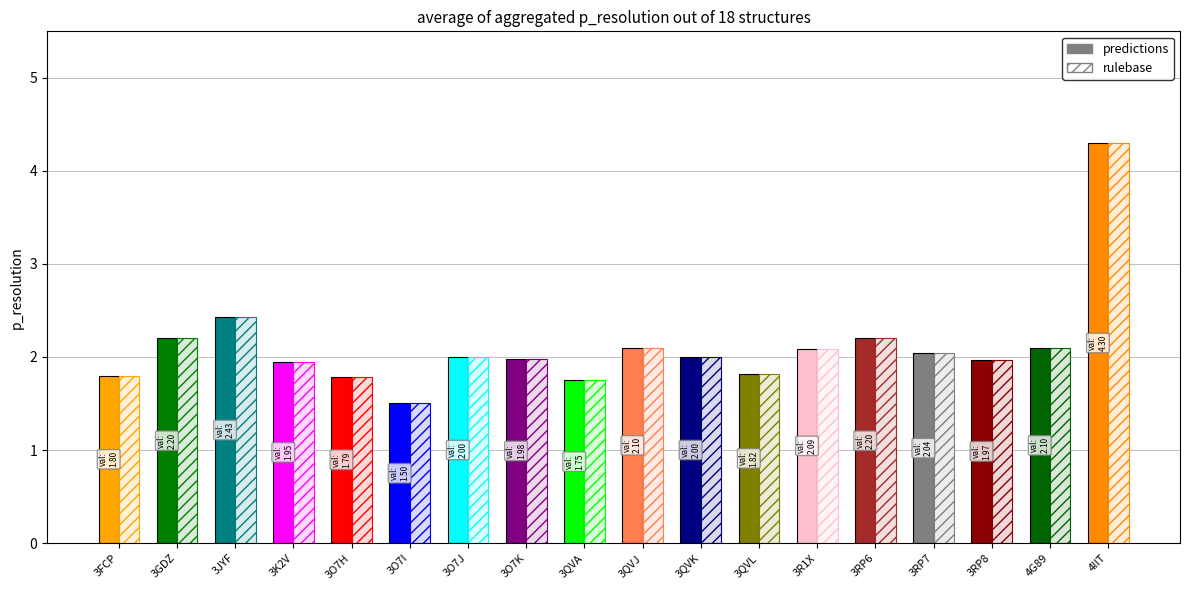

Reading left to right, transcribe all the data shown in this chart.

predictions: 3FCP=1.8	3GDZ=2.2	3JYF=2.4	3K2V=1.9	3O7H=1.8	3O7I=1.5	3O7J=2.0	3O7K=2.0	3QVA=1.8	3QVJ=2.1	3QVK=2.0	3QVL=1.8	3R1X=2.1	3RP6=2.2	3RP7=2.0	3RP8=2.0	4G89=2.1	4IIT=4.3
rulebase: 3FCP=1.8	3GDZ=2.2	3JYF=2.4	3K2V=1.9	3O7H=1.8	3O7I=1.5	3O7J=2.0	3O7K=2.0	3QVA=1.8	3QVJ=2.1	3QVK=2.0	3QVL=1.8	3R1X=2.1	3RP6=2.2	3RP7=2.0	3RP8=2.0	4G89=2.1	4IIT=4.3